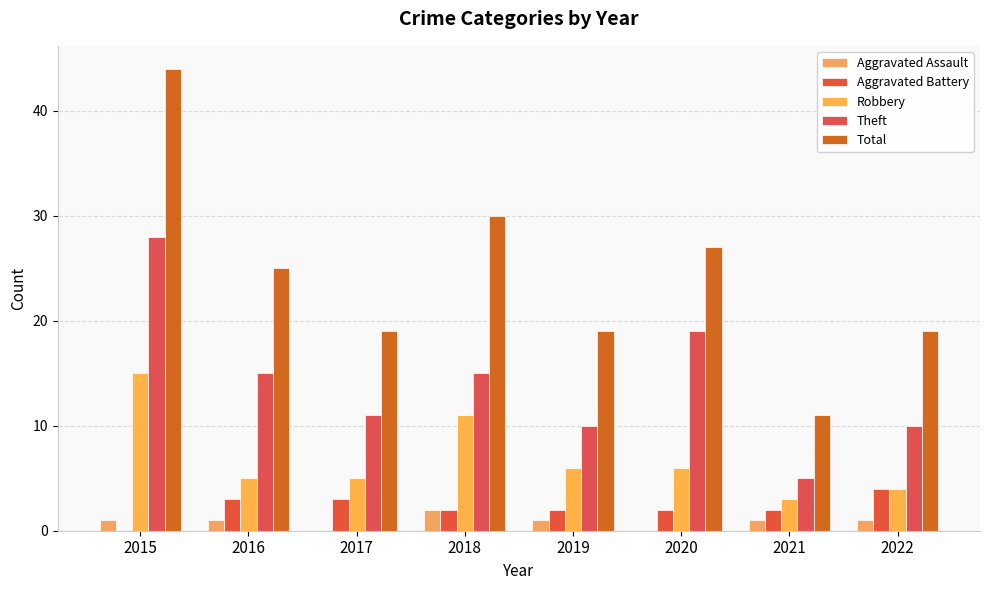

What is the difference between the highest and lowest values at 2018?

28